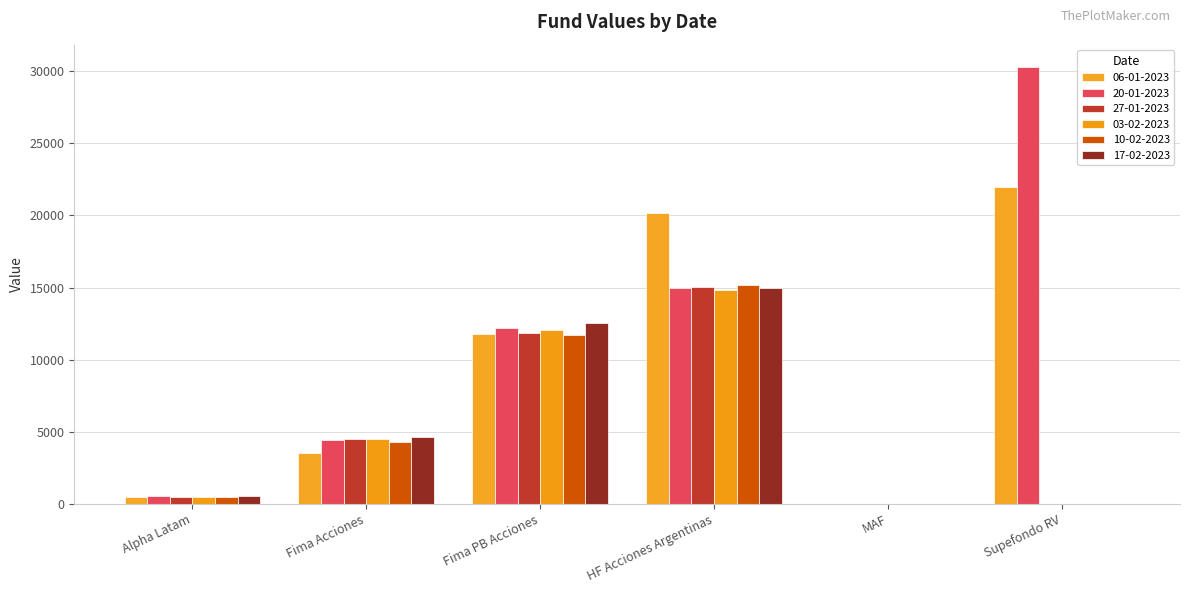

How many groups of bars are there?

6